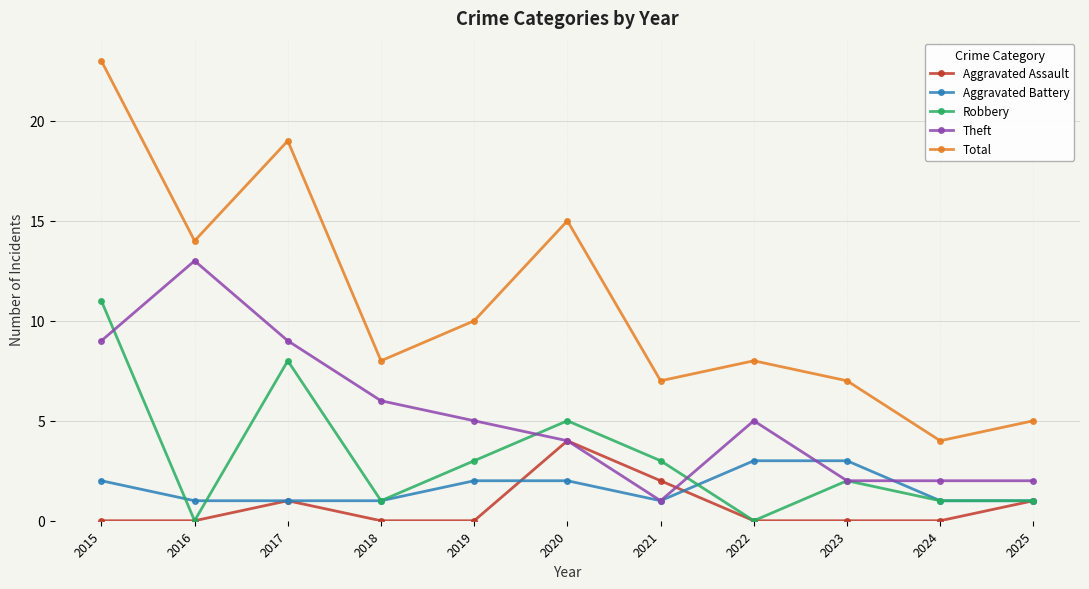

What is the maximum value shown in the chart?

23